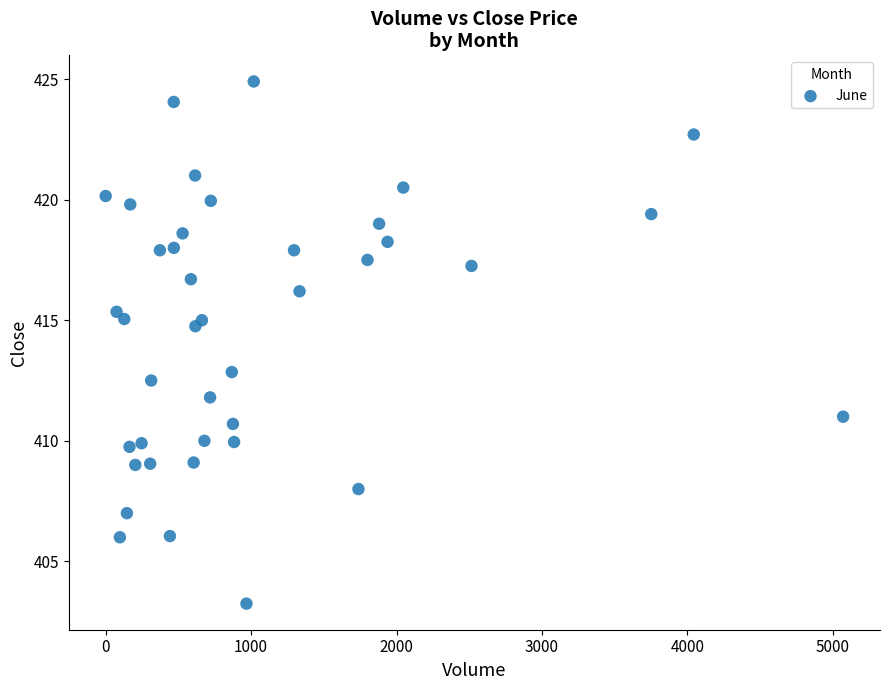

What Y value in the scatter plot is closest to 414?

414.8